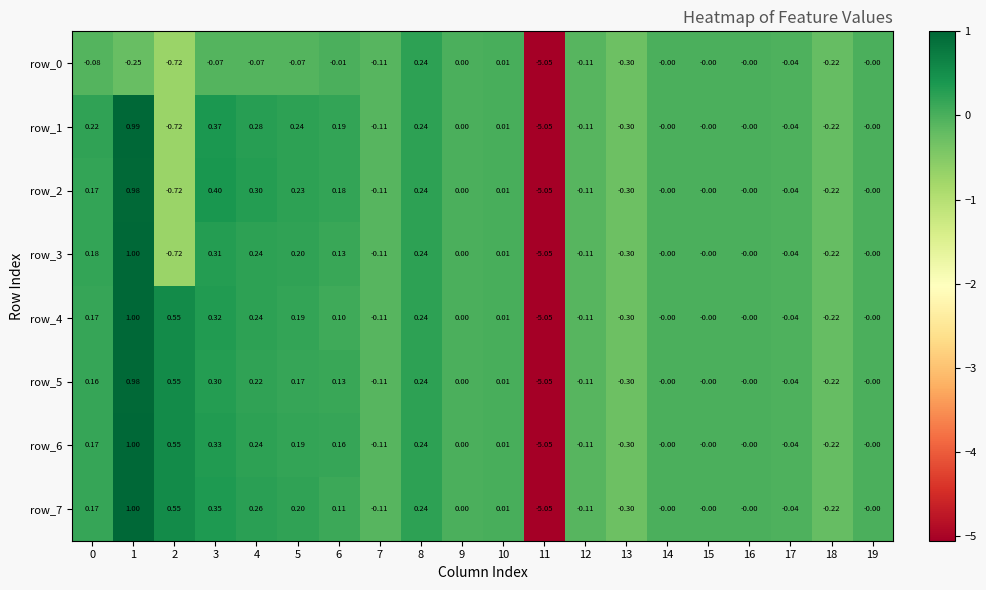

How many values in row_5 are below zero?

6